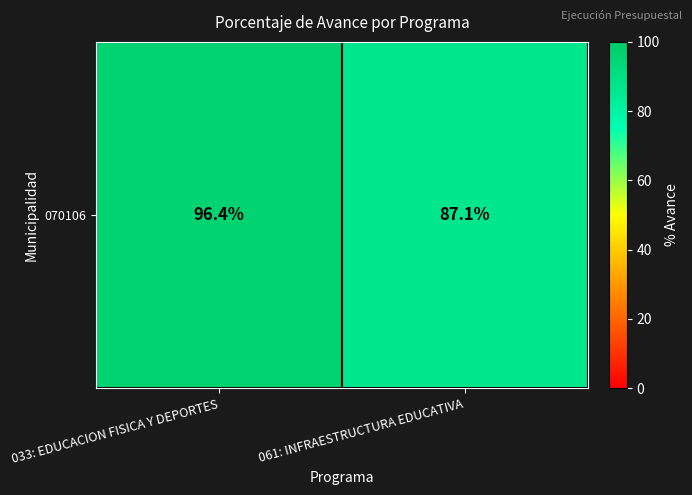

The chart shows a value of 66.8 at 033: EDUCACION FISICA Y DEPORTES. True or false?

False